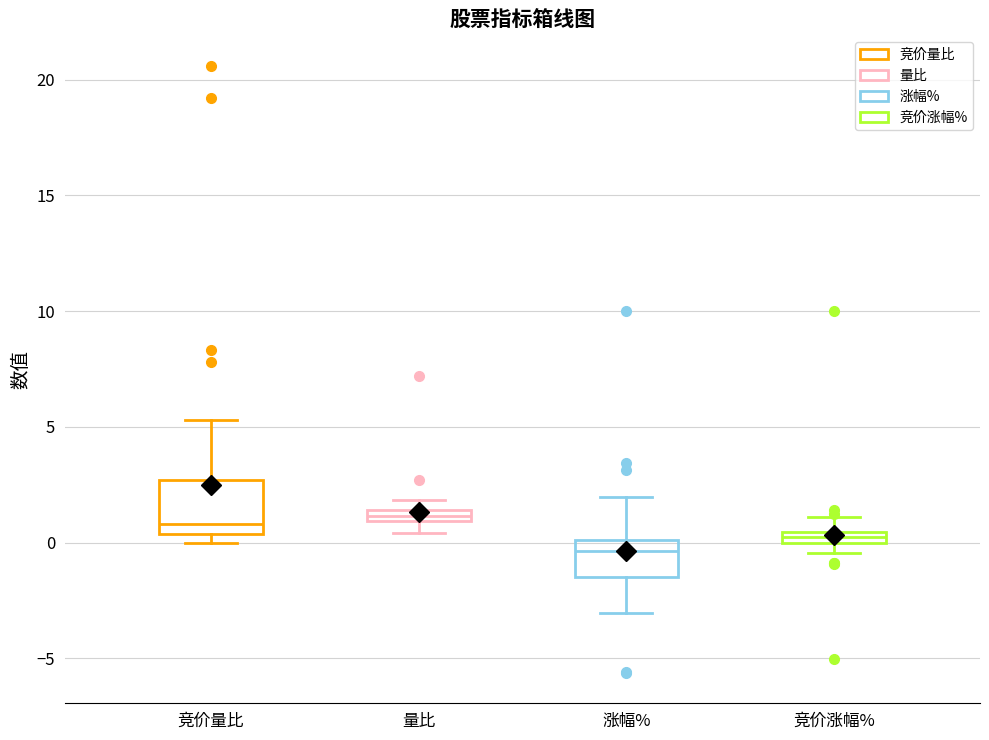

Which box's median line is the lowest?

涨幅%